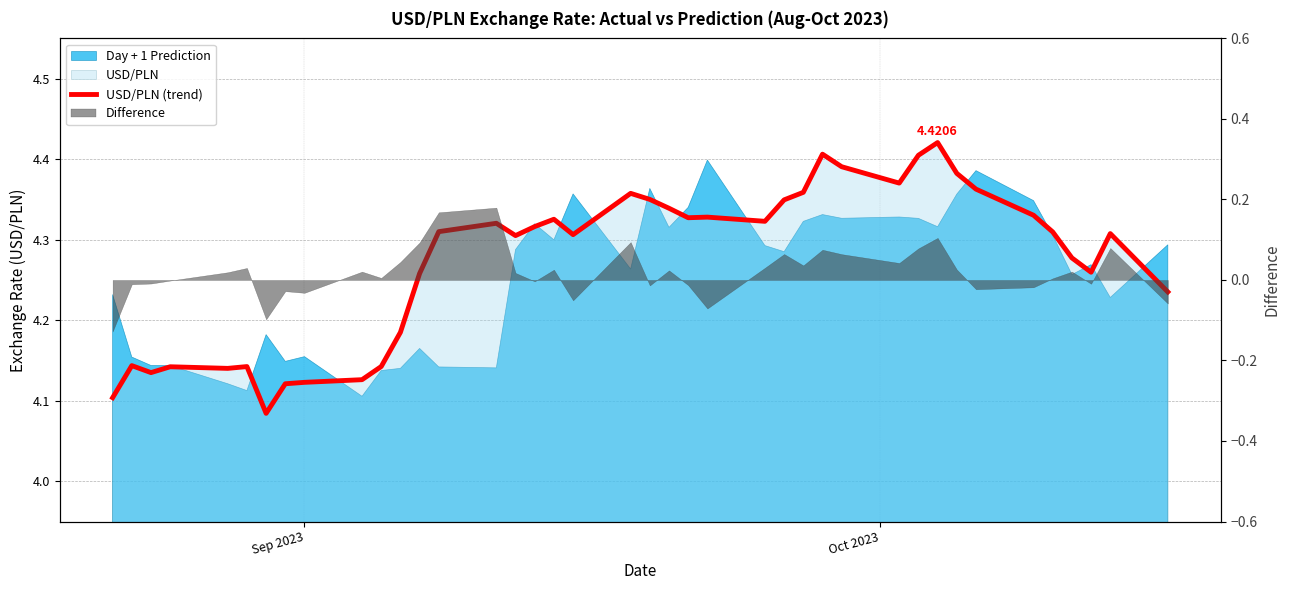

Count the values in the range 4 to 5.

40